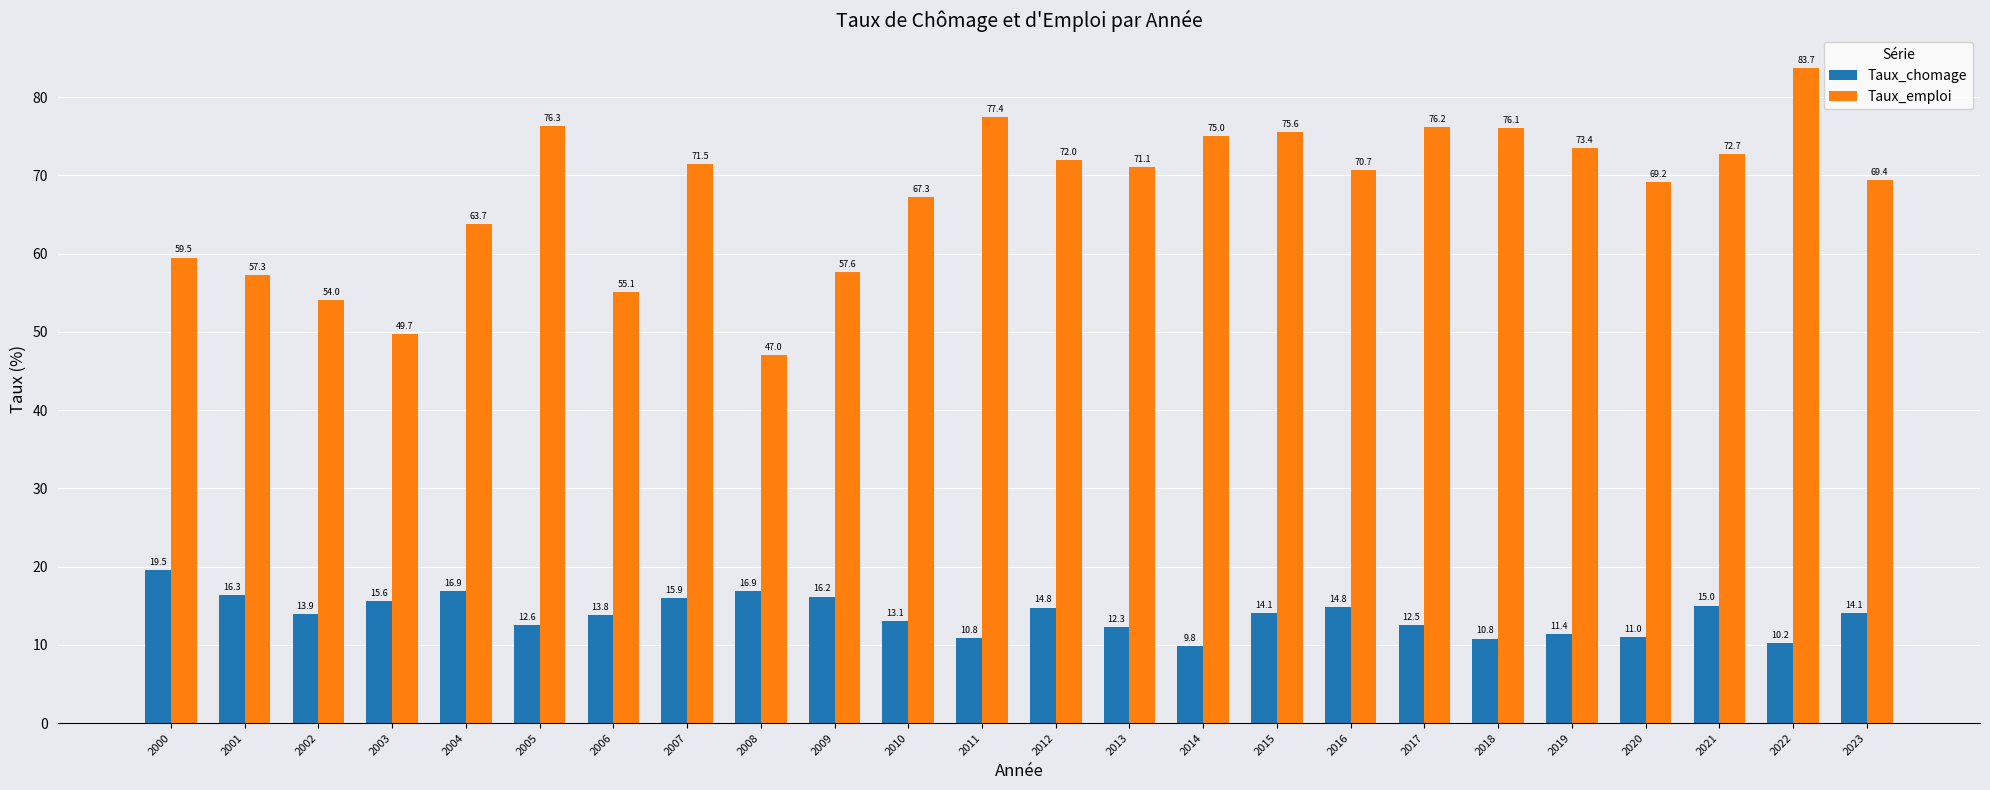

Reading left to right, transcribe all the data shown in this chart.

Taux_chomage: 2000=19.5	2001=16.3	2002=13.9	2003=15.6	2004=16.9	2005=12.6	2006=13.8	2007=15.9	2008=16.9	2009=16.2	2010=13.1	2011=10.8	2012=14.8	2013=12.3	2014=9.8	2015=14.1	2016=14.8	2017=12.5	2018=10.8	2019=11.4	2020=11.0	2021=15.0	2022=10.2	2023=14.1
Taux_emploi: 2000=59.5	2001=57.3	2002=54.0	2003=49.7	2004=63.7	2005=76.3	2006=55.1	2007=71.5	2008=47.0	2009=57.6	2010=67.3	2011=77.4	2012=72.0	2013=71.1	2014=75.0	2015=75.6	2016=70.7	2017=76.2	2018=76.1	2019=73.4	2020=69.2	2021=72.7	2022=83.7	2023=69.4